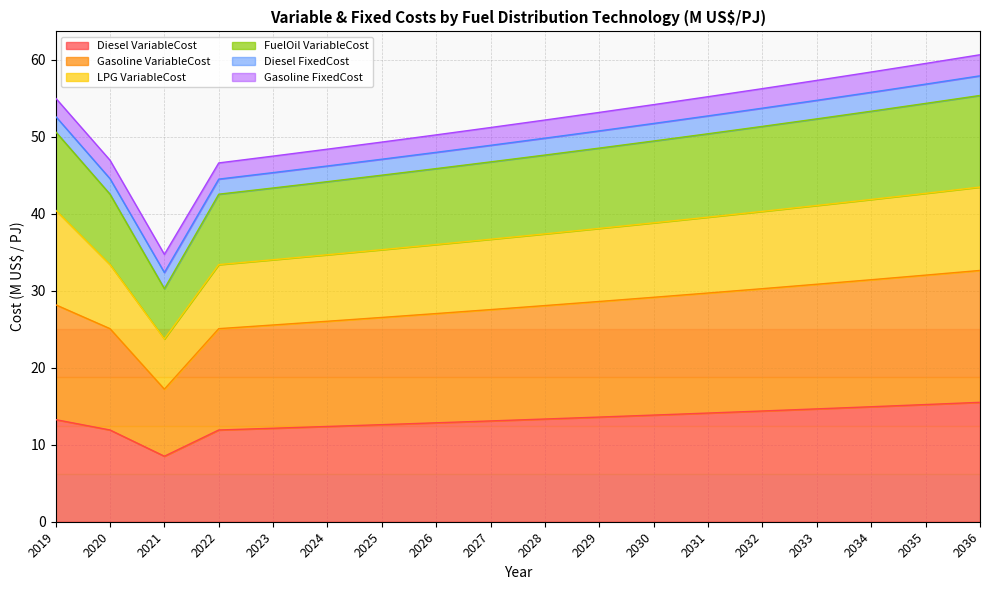

True or false: Gasoline VariableCost and FuelOil VariableCost intersect in this chart.

False